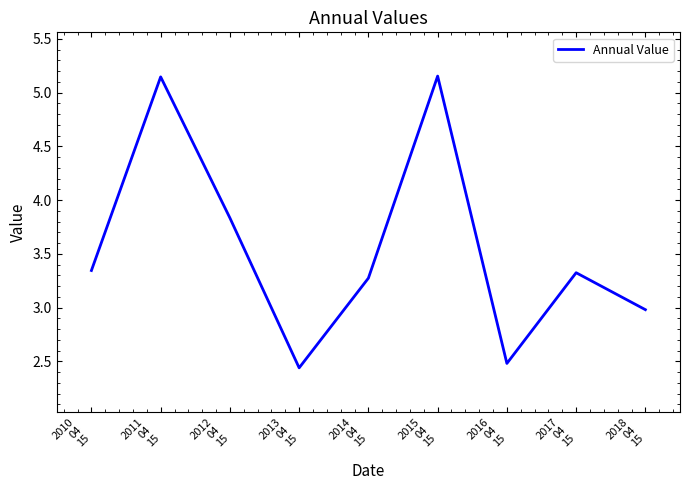

What position from the right is 2010
04
15?

9